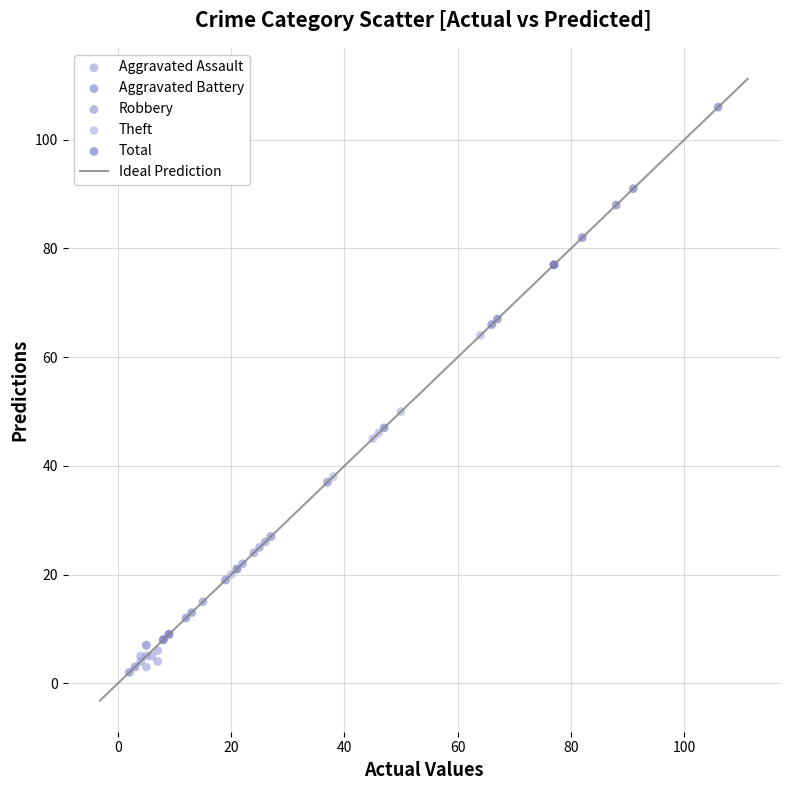

Which series reaches the maximum Y coordinate?

Total